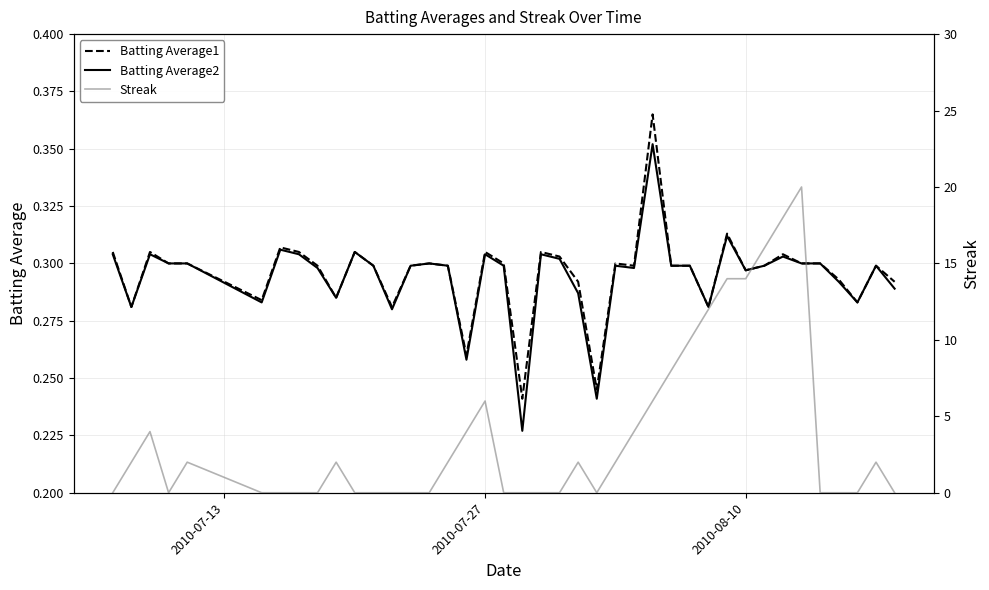

Does the chart have visible grid lines?

Yes